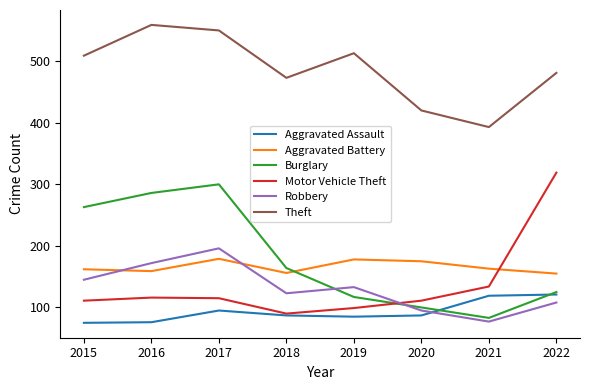

What is the approximate value of Theft at 2021?

393